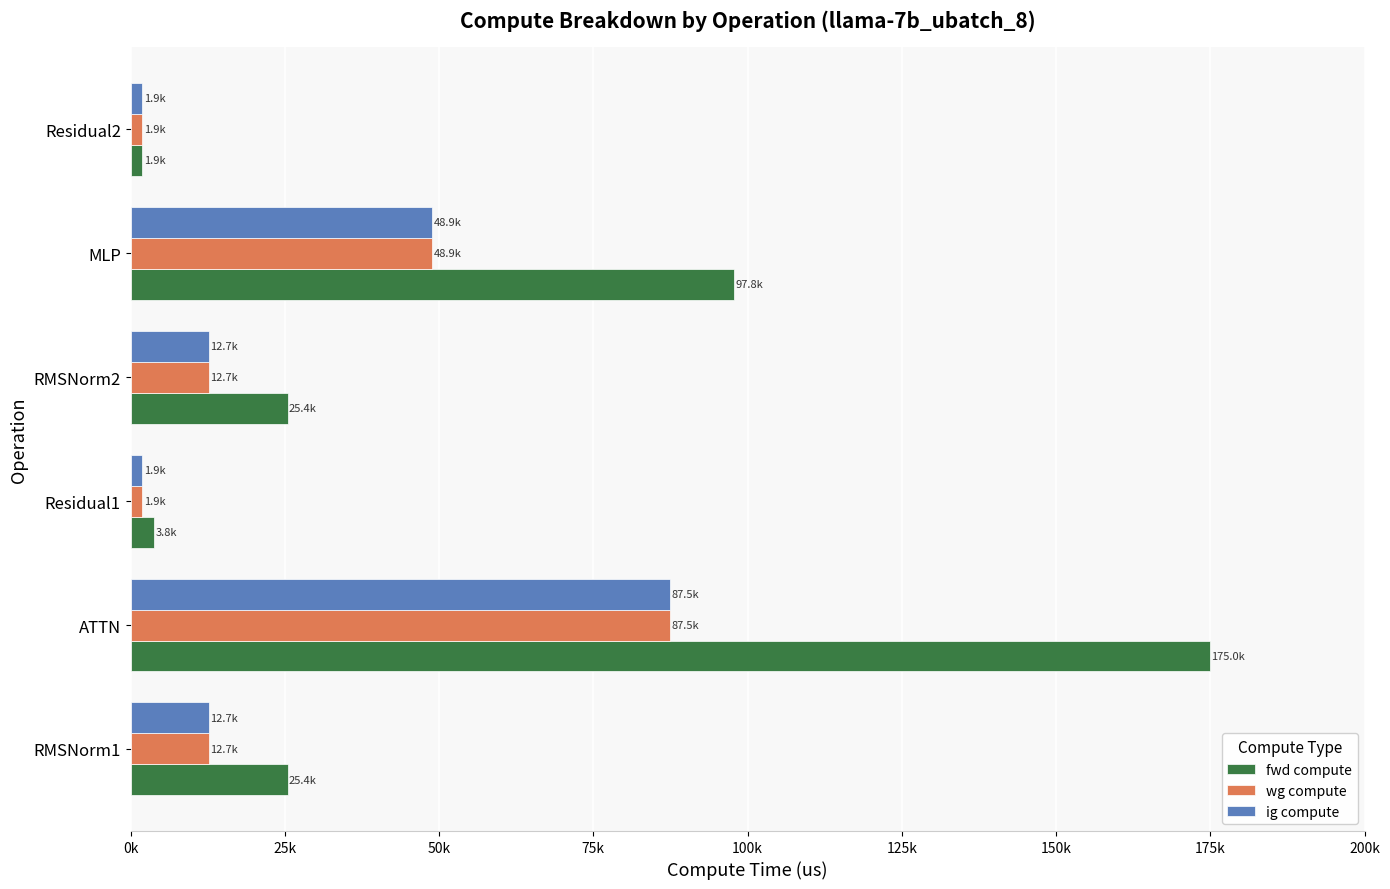

What are all the series names shown in the legend?

fwd compute, wg compute, ig compute